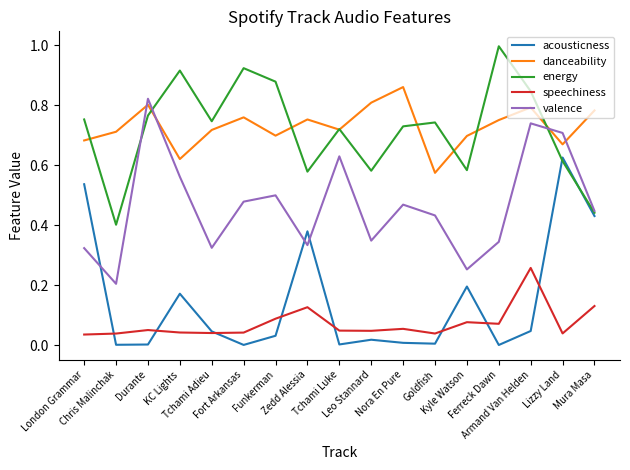

What position from the right is Armand Van Helden?

3